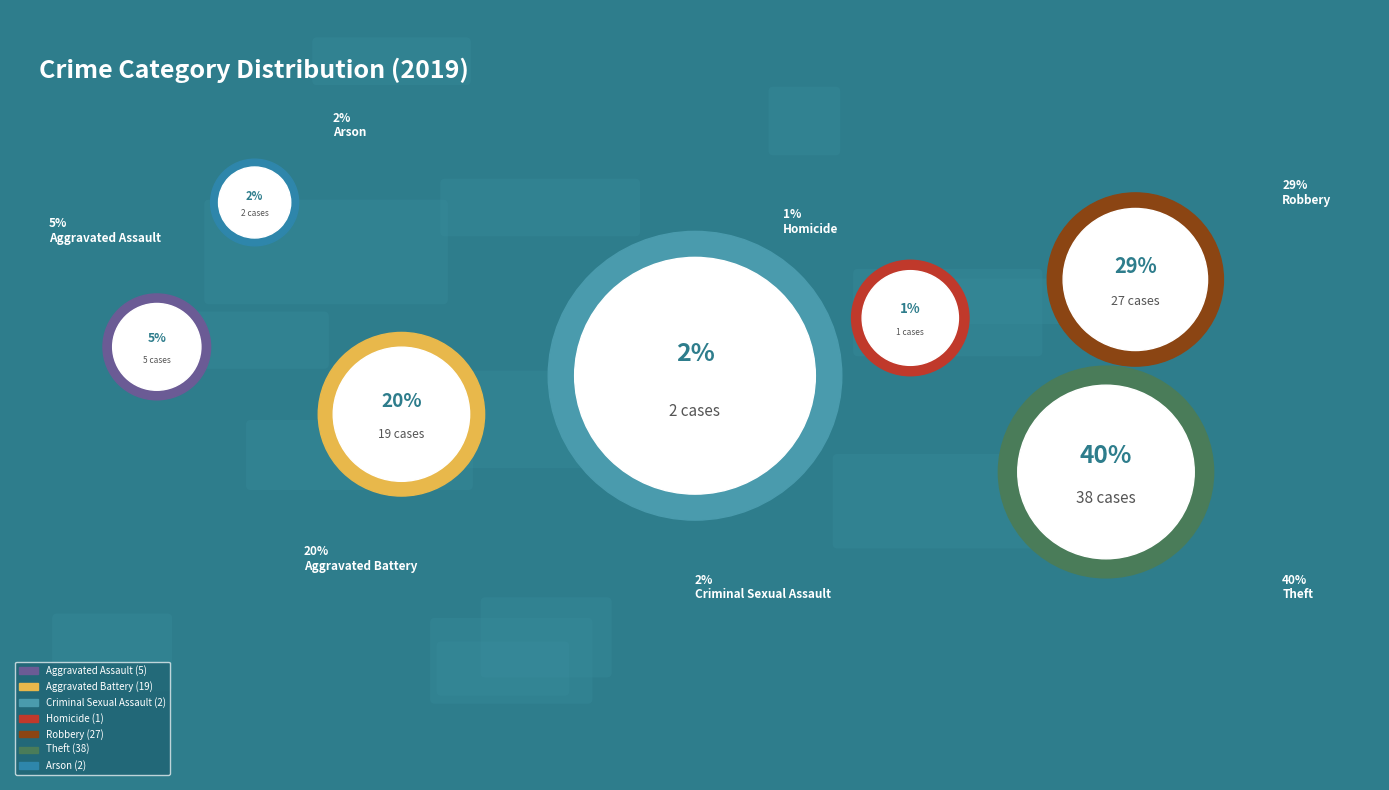

The Arson slice represents 15% of the pie. True or false?

False